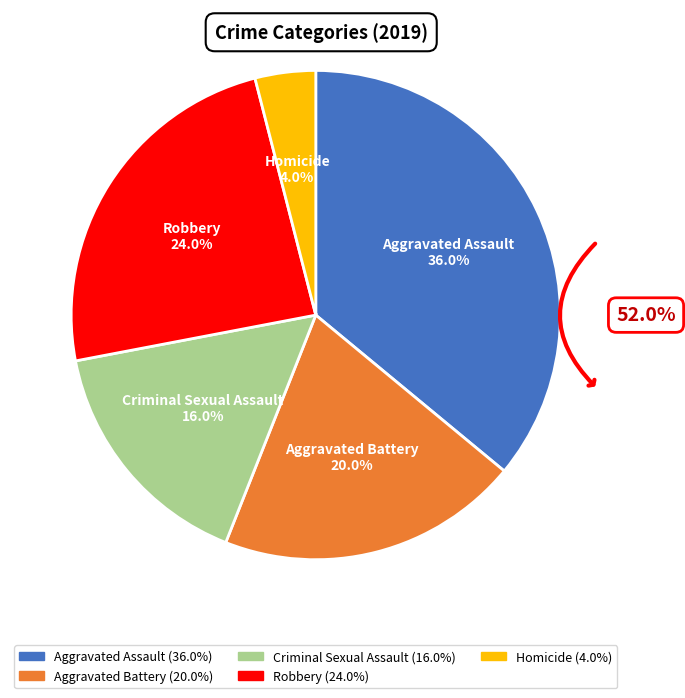

True or false: Aggravated Battery accounts for 33% of the total.

False